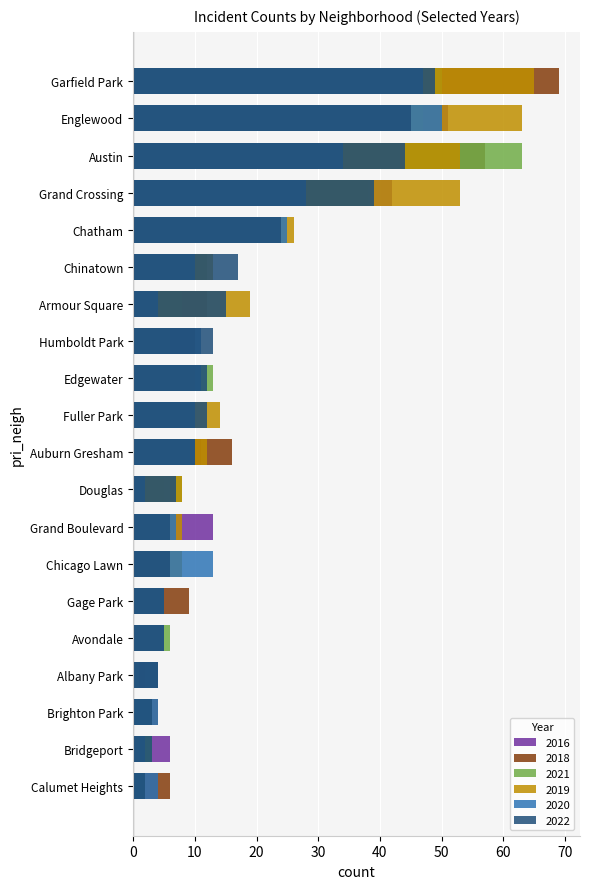

What is the total value across all series at Garfield Park?

320